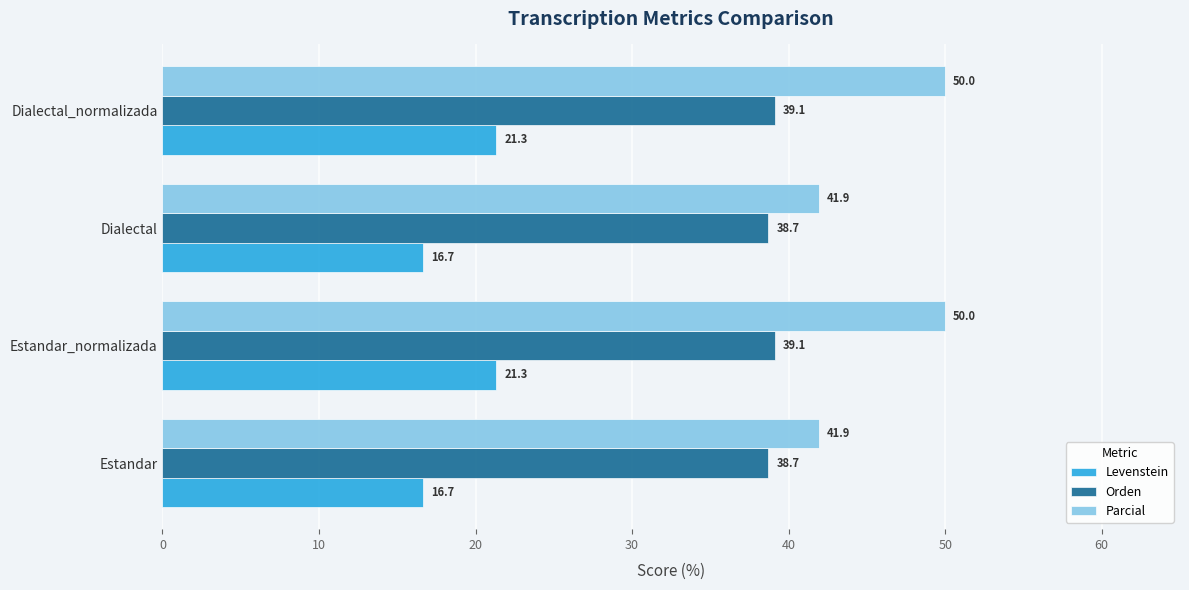

How many data points in Orden are above 39?

2